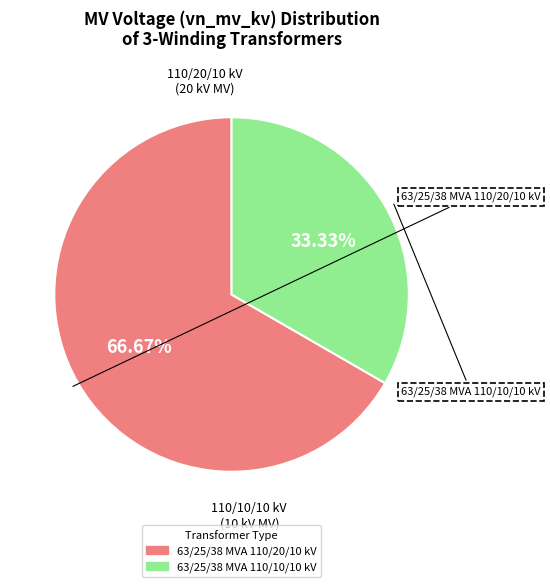

Does any single category account for the majority?

Yes